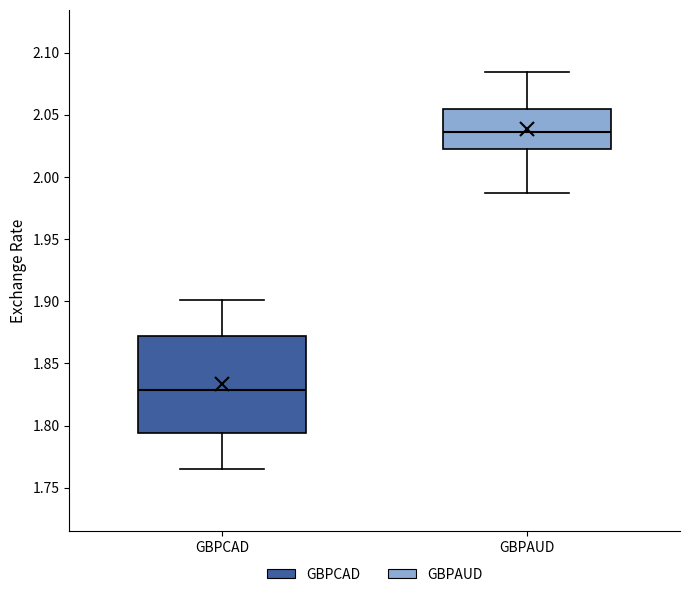

Which box has the lowest median line?

GBPCAD